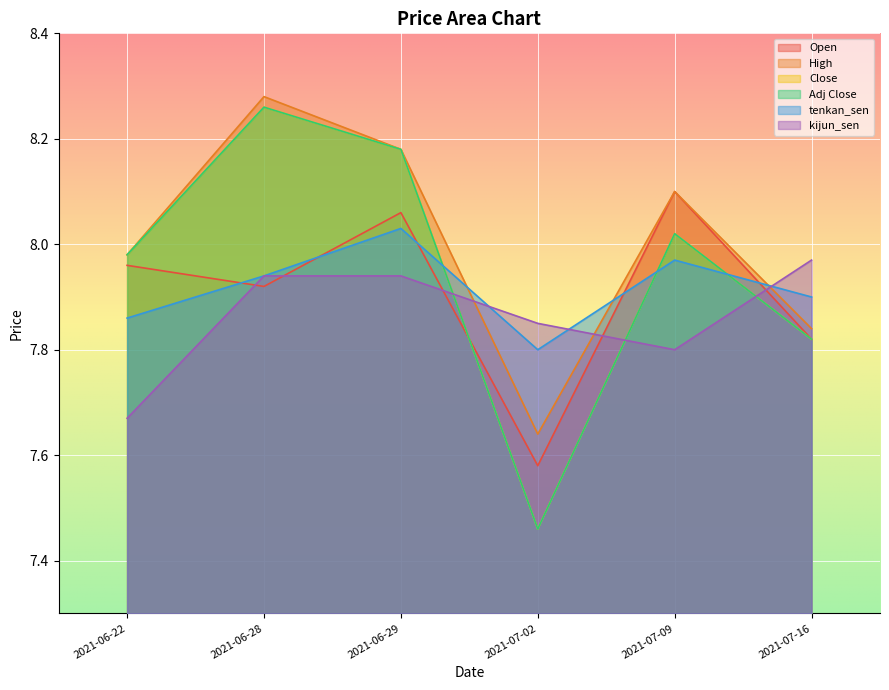

Where is the first local minimum for Open?

2021-06-28